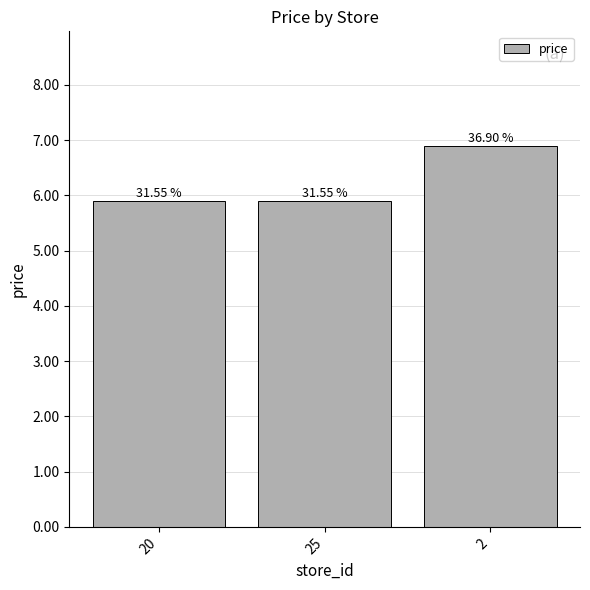

Rank the categories by value from highest to lowest.

2, 20, 25